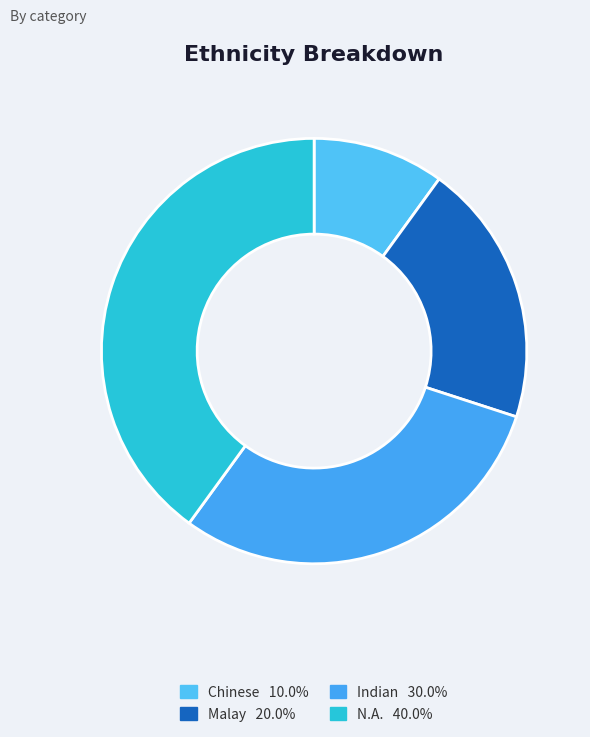

Rank the categories by value from lowest to highest.

Chinese, Malay, Indian, N.A.